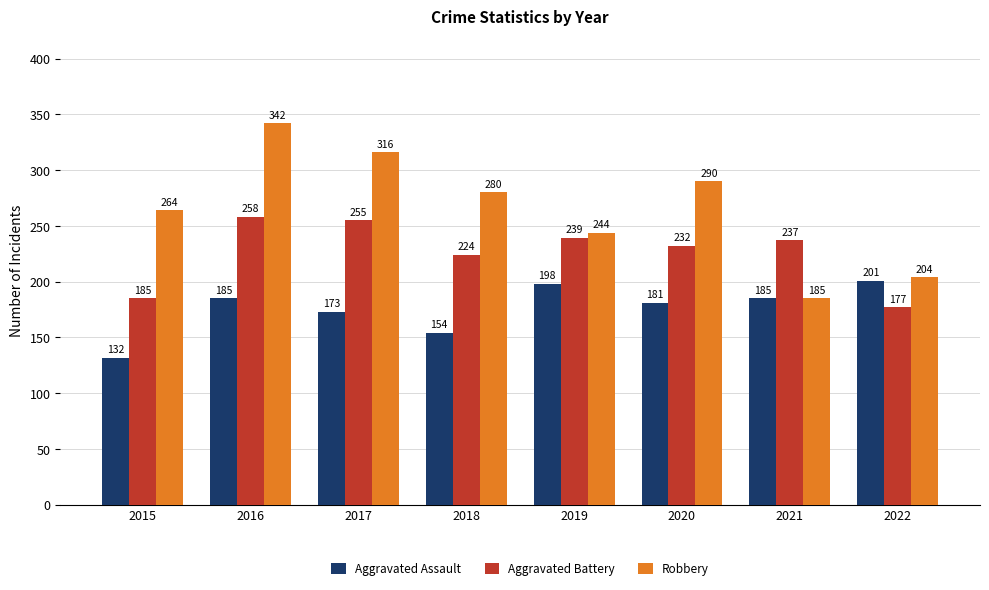

List the series in order of their overall mean, lowest first.

Aggravated Assault, Aggravated Battery, Robbery